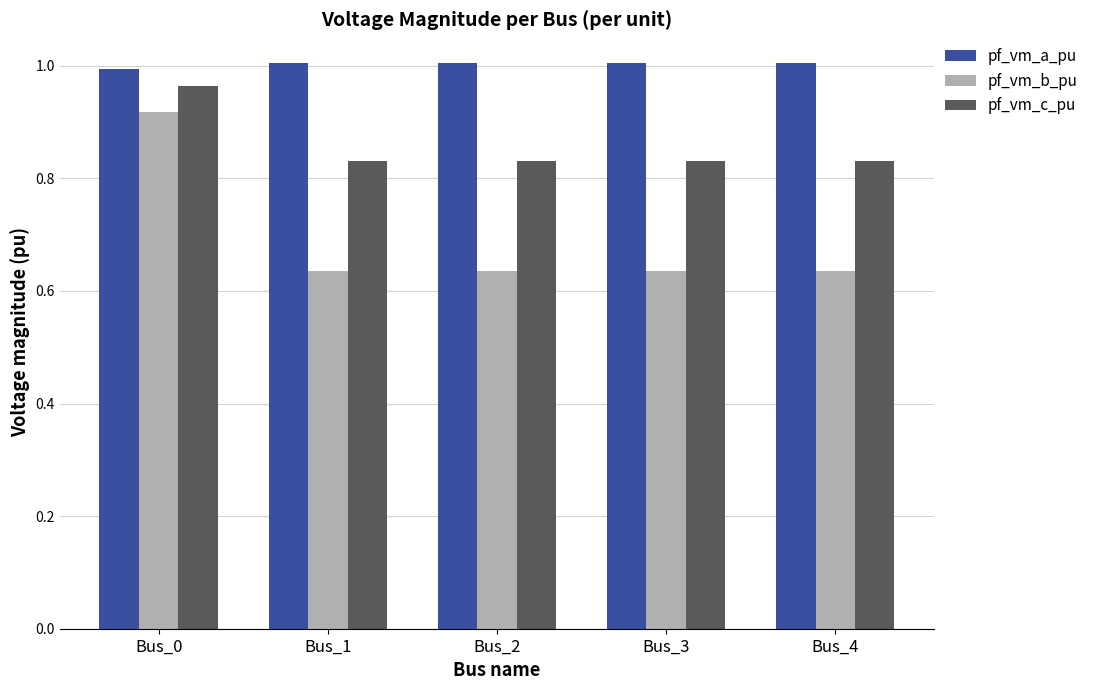

Which category has the lowest value in the pf_vm_a_pu series?

Bus_0